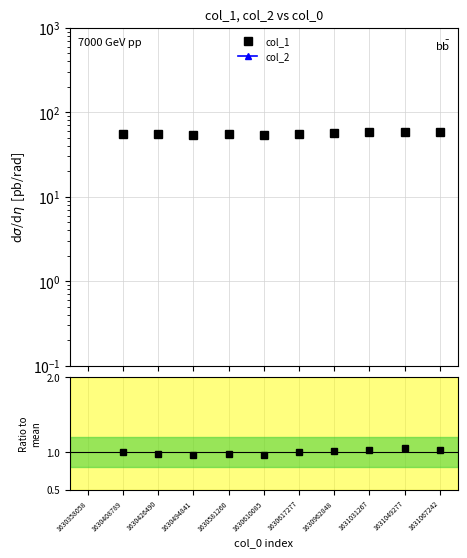

True or false: col_2 and col_1 intersect in this chart.

False